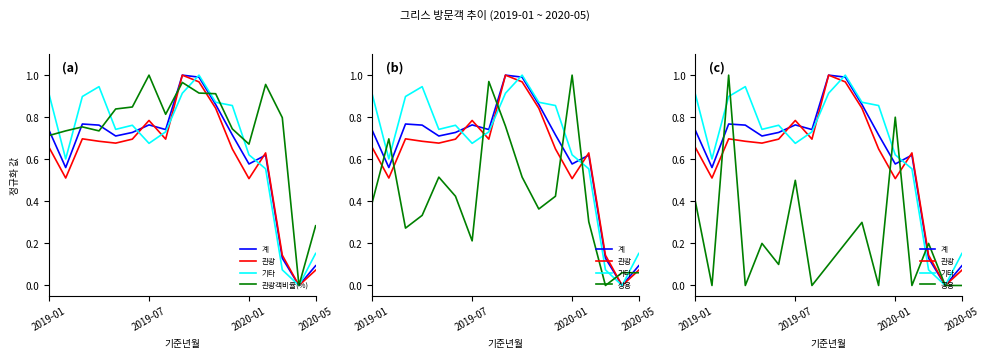

True or false: 기타 and 공용 intersect in this chart.

True